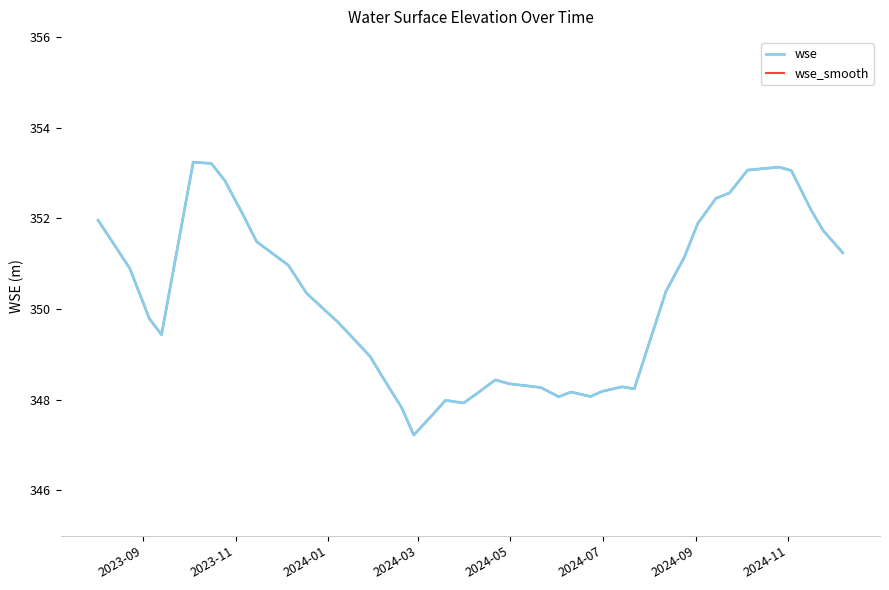

Does the chart display data point markers on the line(s)?

No